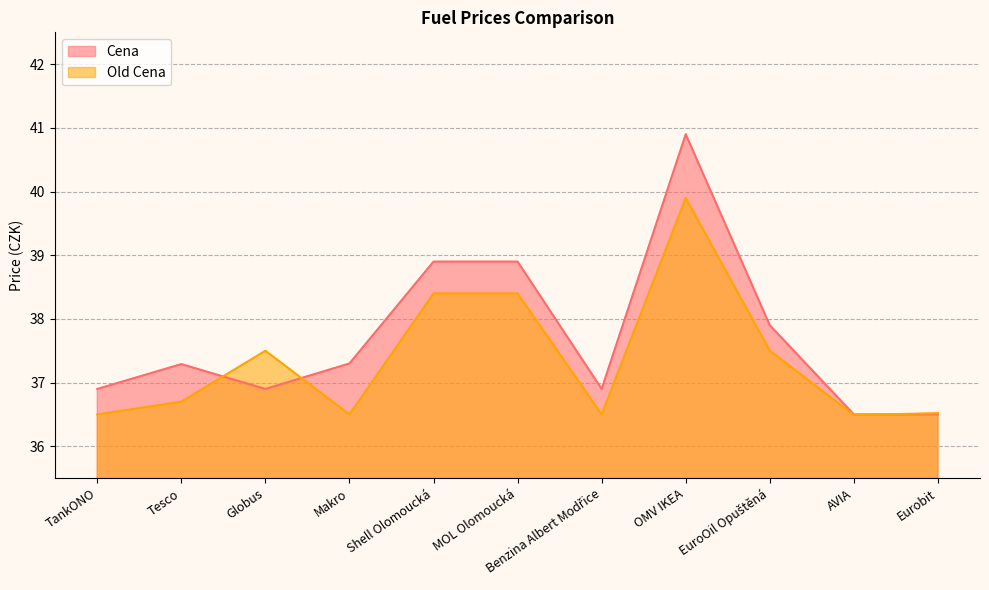

The Old Cena series shows 36.5 at Benzina Albert Modřice. True or false?

True